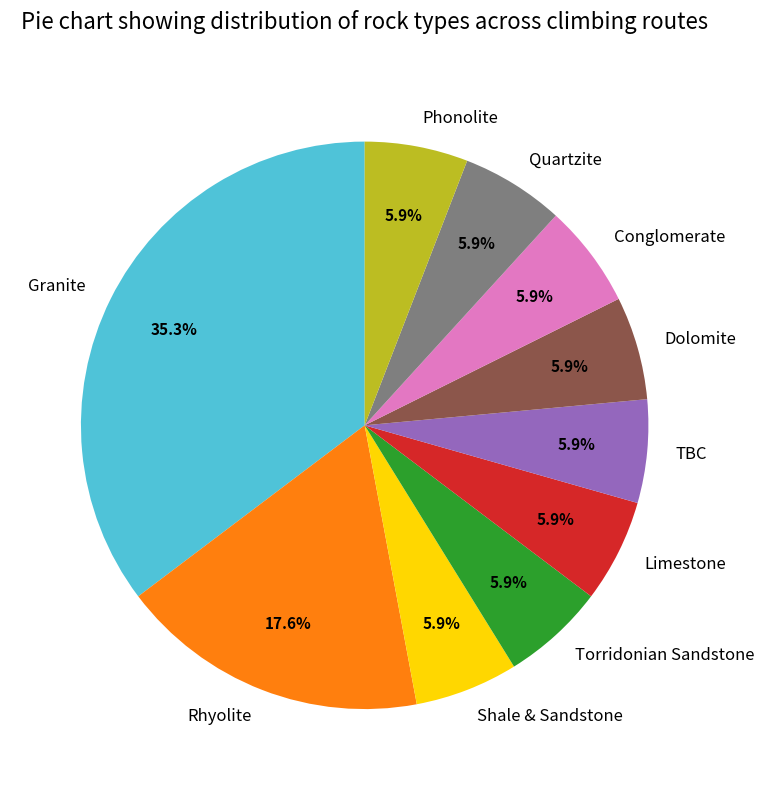

Between Rhyolite and Shale & Sandstone, which is larger?

Rhyolite